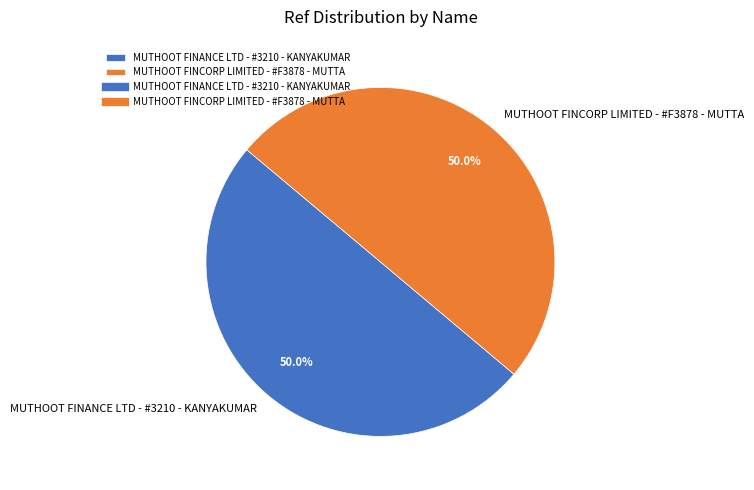

What percentage do MUTHOOT FINCORP LIMITED - #F3878 - MUTTA and MUTHOOT FINANCE LTD - #3210 - KANYAKUMAR together represent?

100.0%